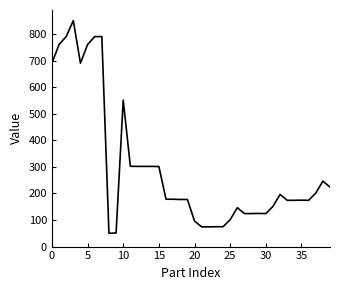

What is the greatest value displayed?

850.0